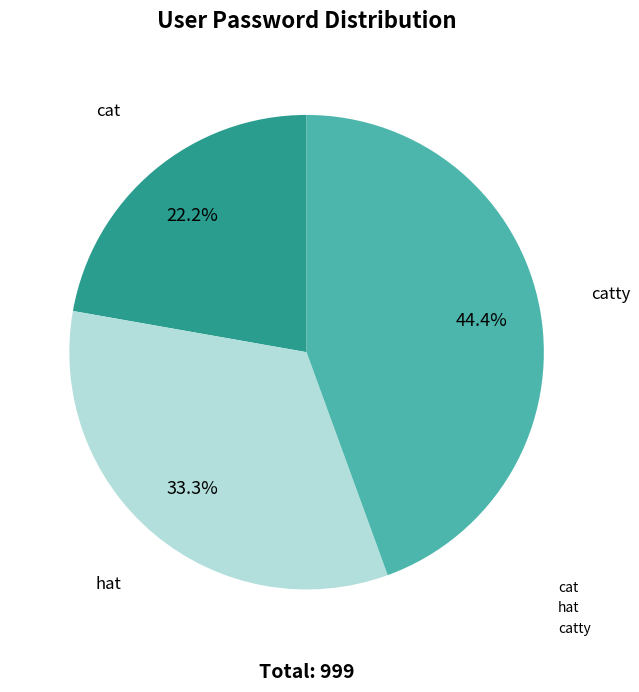

Does any single category account for the majority?

No